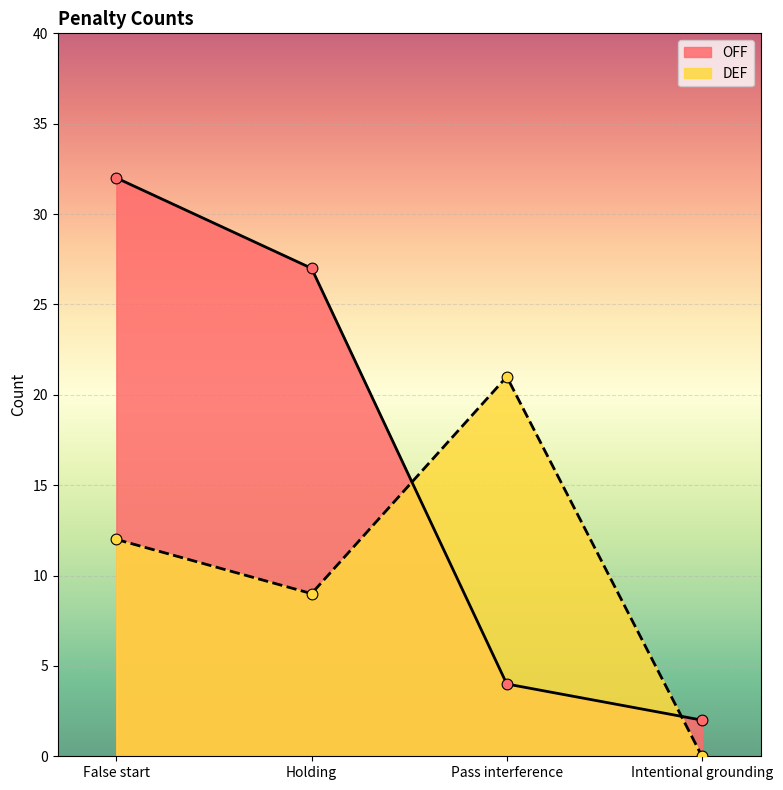

Which series has the largest total across all categories?

OFF